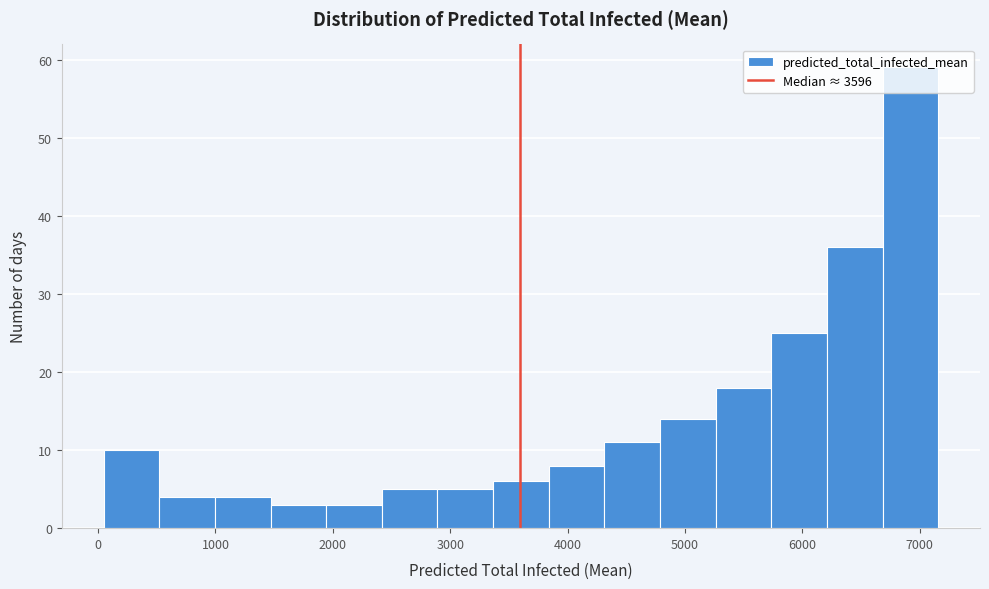

Which range on the x-axis has the tallest bar?

6700 to 7200